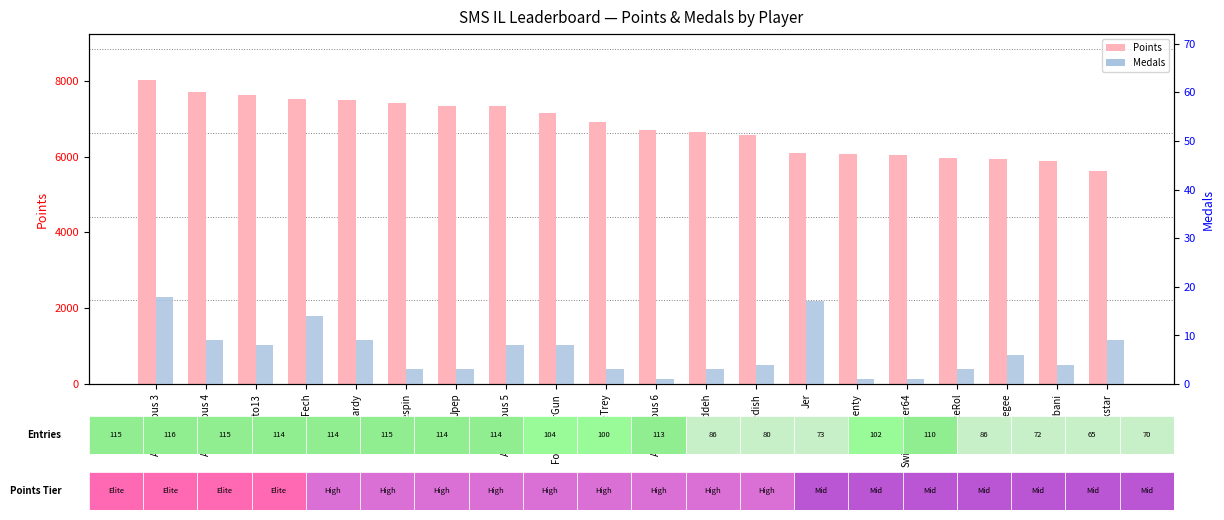

Reading right to left, what are all the values shown in this chart?

Points: 5607	5878	5929	5975	6040	6065	6091	6563	6636	6697	6921	7152	7321	7329	7414	7498	7527	7623	7703	8029
Medals: 9	4	6	3	1	1	17	4	3	1	3	8	8	3	3	9	14	8	9	18